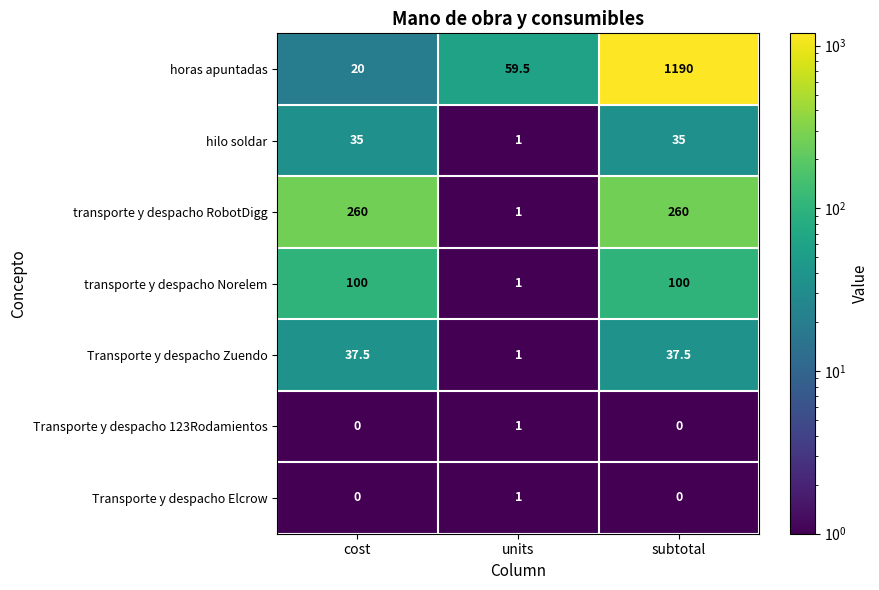

True or false: Transporte y despacho 123Rodamientos has a value of 0.5 at subtotal.

False